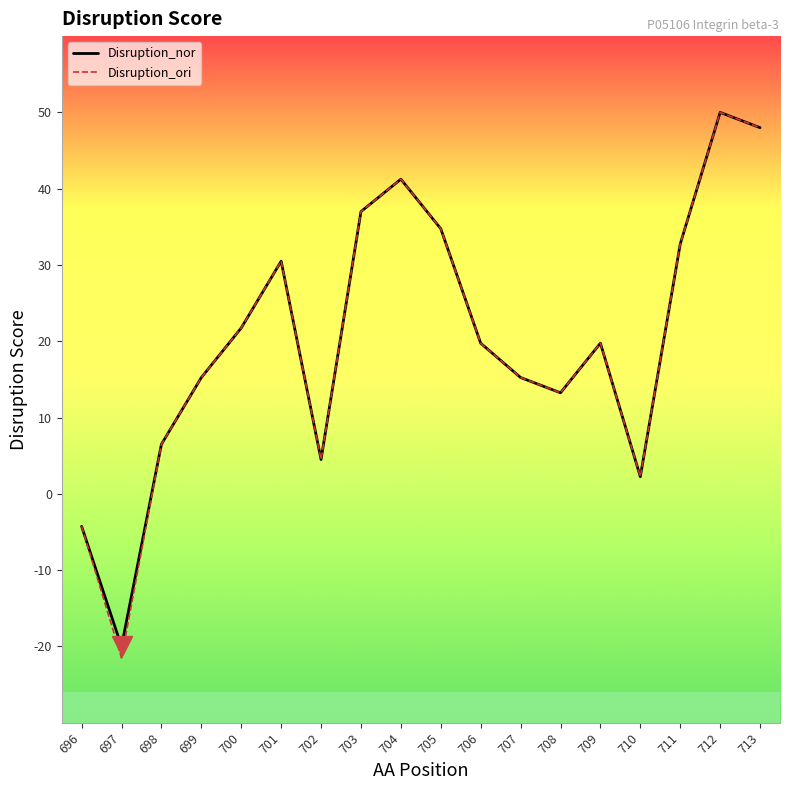

What are all the series names shown in the legend?

Disruption_nor, Disruption_ori